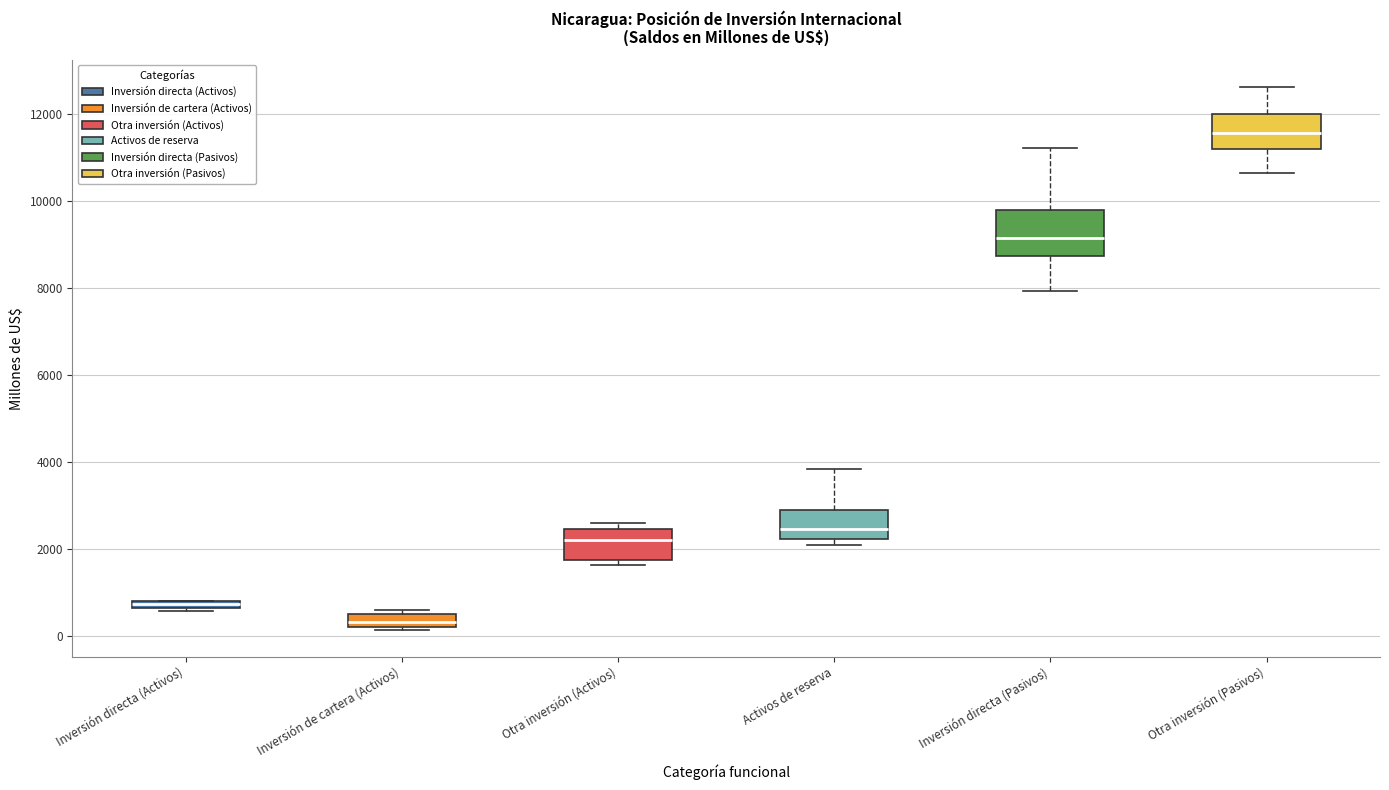

Which box is the tallest, from its lower edge to its upper edge?

Inversión directa (Pasivos)